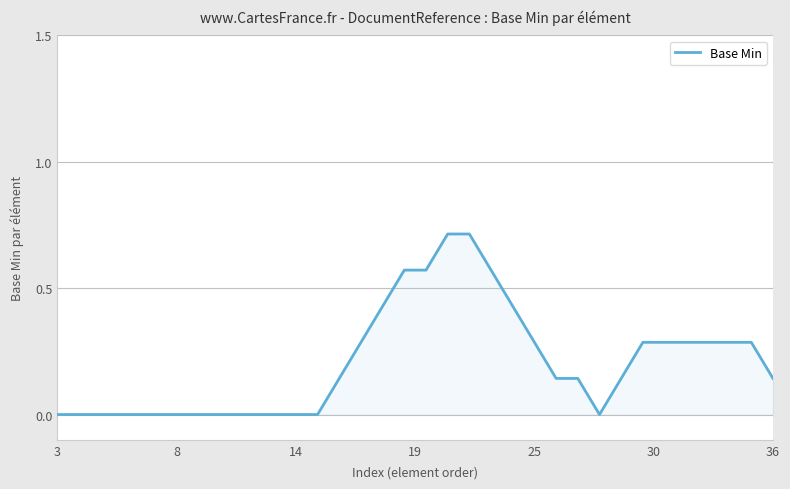

What is the greatest value displayed?

0.7